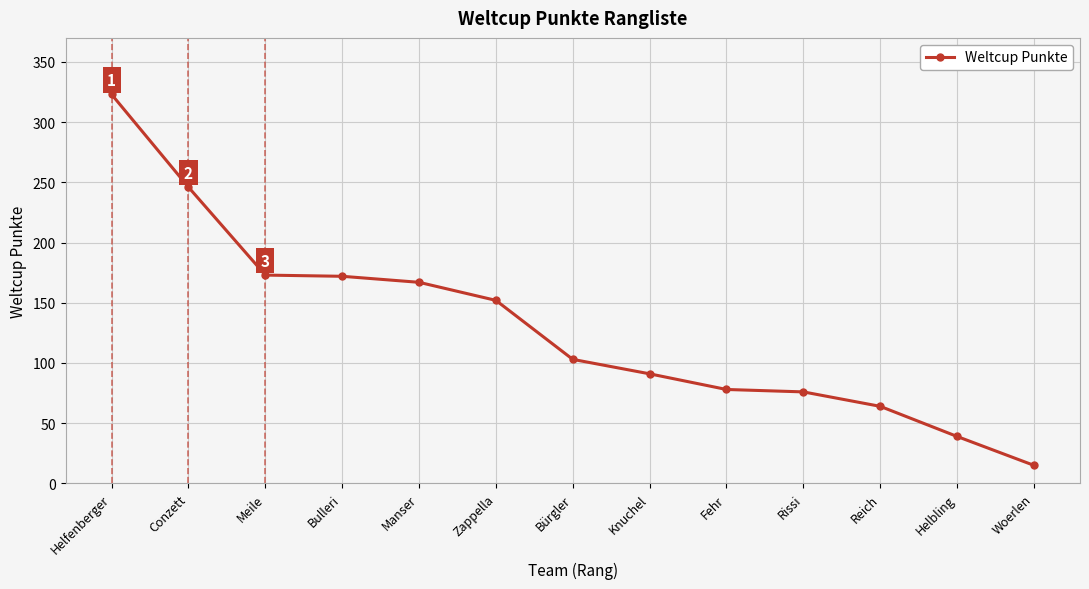

Does the chart display data point markers on the line(s)?

Yes